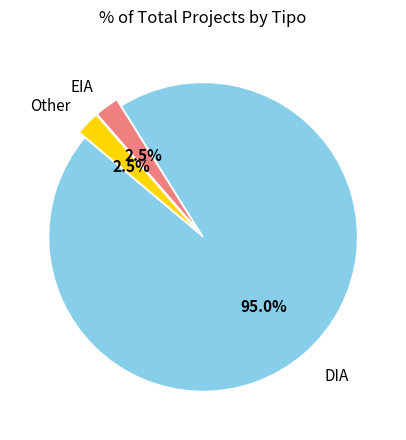

Does any single category account for the majority?

Yes